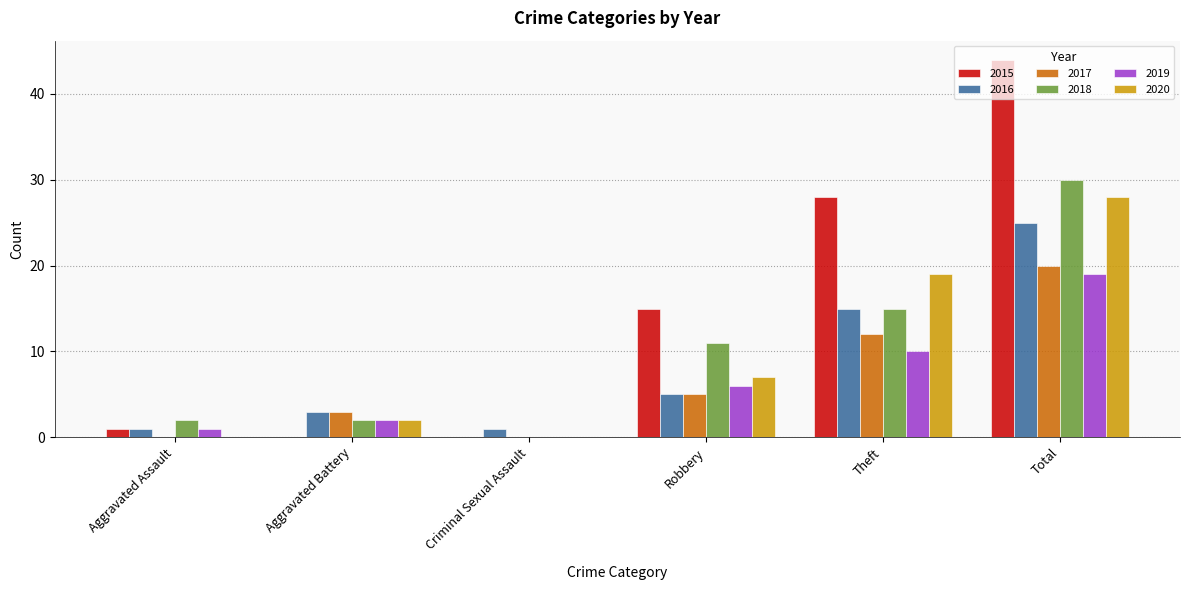

Is the value of 2017 at Aggravated Battery greater than the value of 2019 at Theft?

No